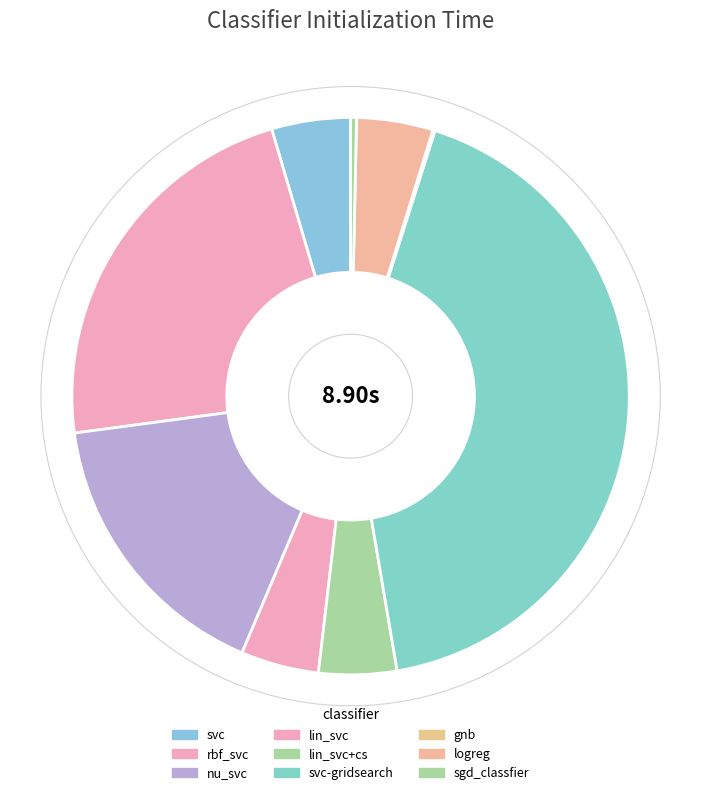

Which category has the smallest portion of the pie?

gnb